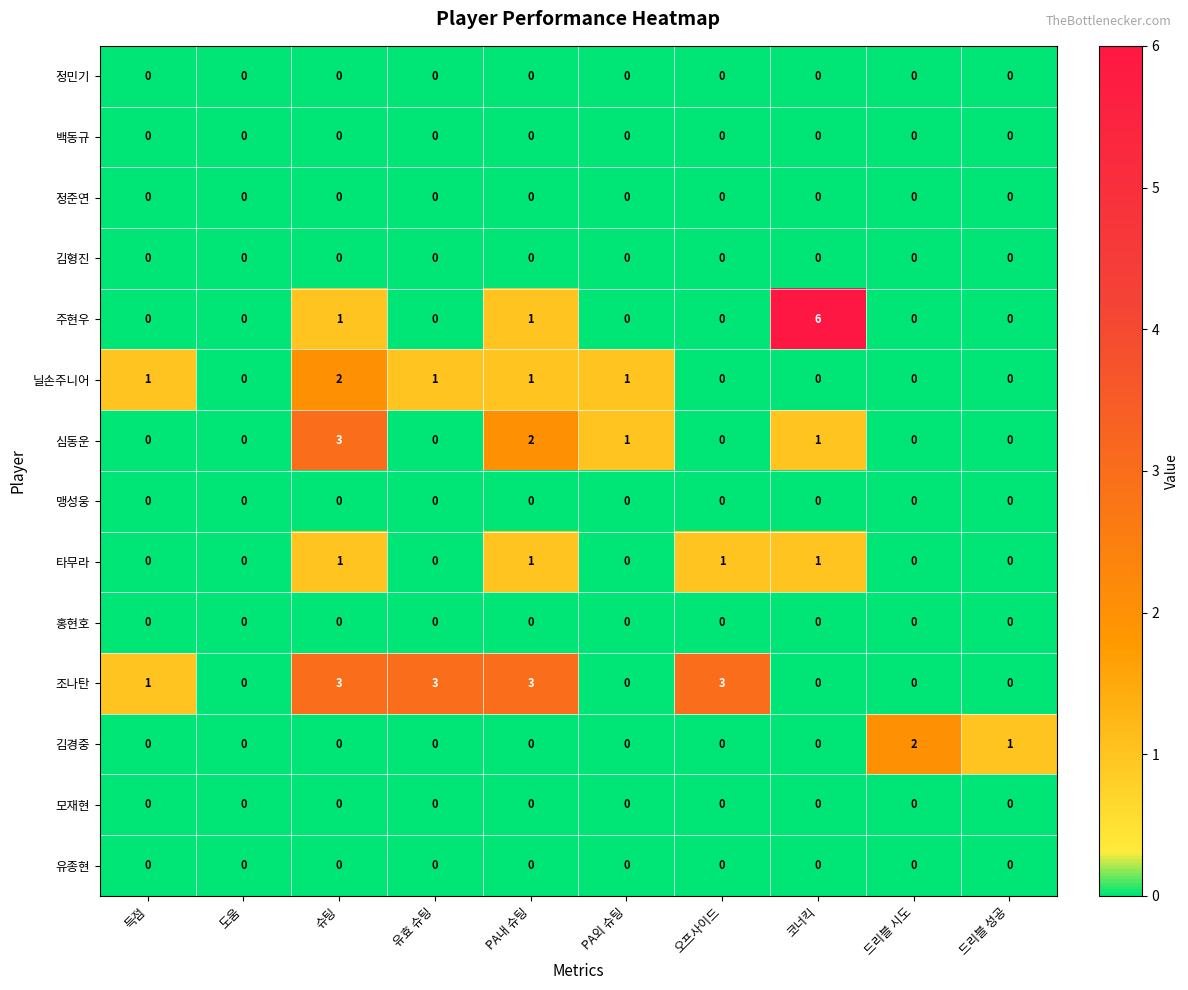

Which series has the largest range (max minus min)?

주현우